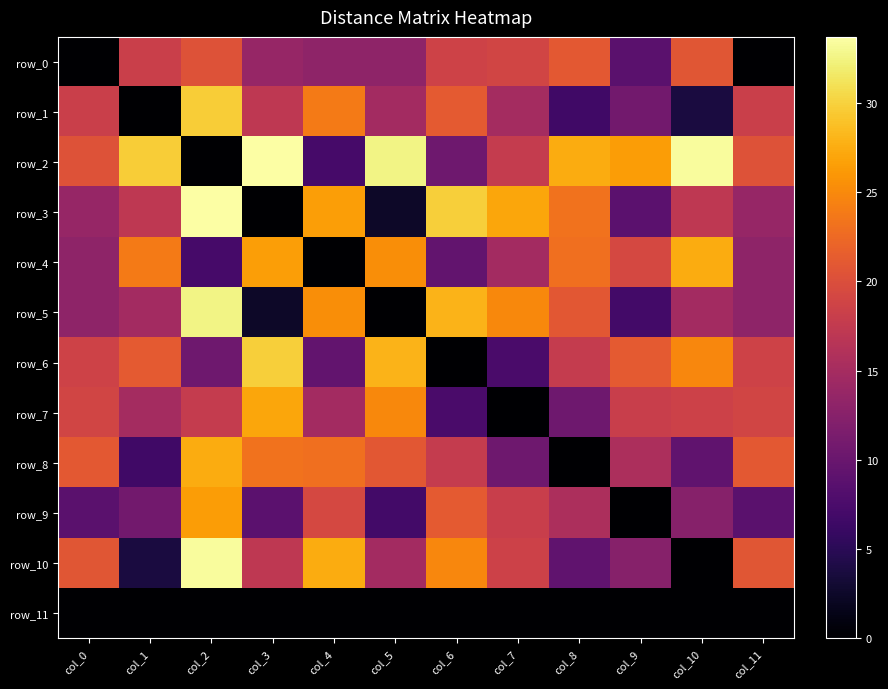

Reading left to right, list all the values displayed in this chart.

row_0: col_0=0.0	col_1=18.2	col_2=20.3	col_3=13.7	col_4=13.1	col_5=13.1	col_6=18.6	col_7=18.9	col_8=21.1	col_9=8.8	col_10=20.7	col_11=0.0
row_1: col_0=18.2	col_1=0.0	col_2=29.7	col_3=17.2	col_4=23.9	col_5=14.8	col_6=21.1	col_7=14.9	col_8=6.6	col_9=10.7	col_10=3.7	col_11=18.2
row_2: col_0=20.3	col_1=29.7	col_2=0.0	col_3=33.7	col_4=7.2	col_5=32.6	col_6=10.4	col_7=17.7	col_8=27.5	col_9=26.3	col_10=33.3	col_11=20.3
row_3: col_0=13.7	col_1=17.2	col_2=33.7	col_3=0.0	col_4=26.5	col_5=2.5	col_6=29.8	col_7=27.0	col_8=23.3	col_9=8.9	col_10=17.2	col_11=13.7
row_4: col_0=13.1	col_1=23.9	col_2=7.2	col_3=26.5	col_4=0.0	col_5=25.4	col_6=9.4	col_7=14.7	col_8=22.9	col_9=19.3	col_10=27.5	col_11=13.1
row_5: col_0=13.1	col_1=14.8	col_2=32.6	col_3=2.5	col_4=25.4	col_5=0.0	col_6=28.0	col_7=24.9	col_8=20.9	col_9=6.9	col_10=14.8	col_11=13.1
row_6: col_0=18.6	col_1=21.1	col_2=10.4	col_3=29.8	col_4=9.4	col_5=28.0	col_6=0.0	col_7=7.4	col_8=17.7	col_9=21.1	col_10=24.8	col_11=18.6
row_7: col_0=18.9	col_1=14.9	col_2=17.7	col_3=27.0	col_4=14.7	col_5=24.9	col_6=7.4	col_7=0.0	col_8=10.5	col_9=18.1	col_10=18.5	col_11=18.9
row_8: col_0=21.1	col_1=6.6	col_2=27.5	col_3=23.3	col_4=22.9	col_5=20.9	col_6=17.7	col_7=10.5	col_8=0.0	col_9=15.6	col_10=9.3	col_11=21.1
row_9: col_0=8.8	col_1=10.7	col_2=26.3	col_3=8.9	col_4=19.3	col_5=6.9	col_6=21.1	col_7=18.1	col_8=15.6	col_9=0.0	col_10=12.4	col_11=8.8
row_10: col_0=20.7	col_1=3.7	col_2=33.3	col_3=17.2	col_4=27.5	col_5=14.8	col_6=24.8	col_7=18.5	col_8=9.3	col_9=12.4	col_10=0.0	col_11=20.7
row_11: col_0=0.0	col_1=0.0	col_2=0.0	col_3=0.0	col_4=0.0	col_5=0.0	col_6=0.0	col_7=0.0	col_8=0.0	col_9=0.0	col_10=0.0	col_11=0.0